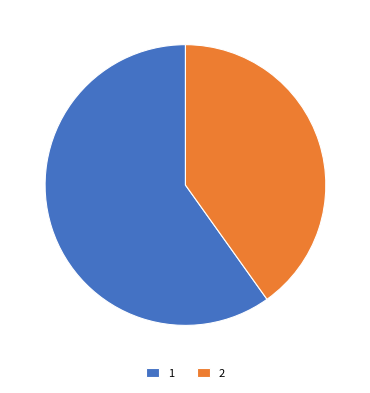

Which slice is the smallest?

2